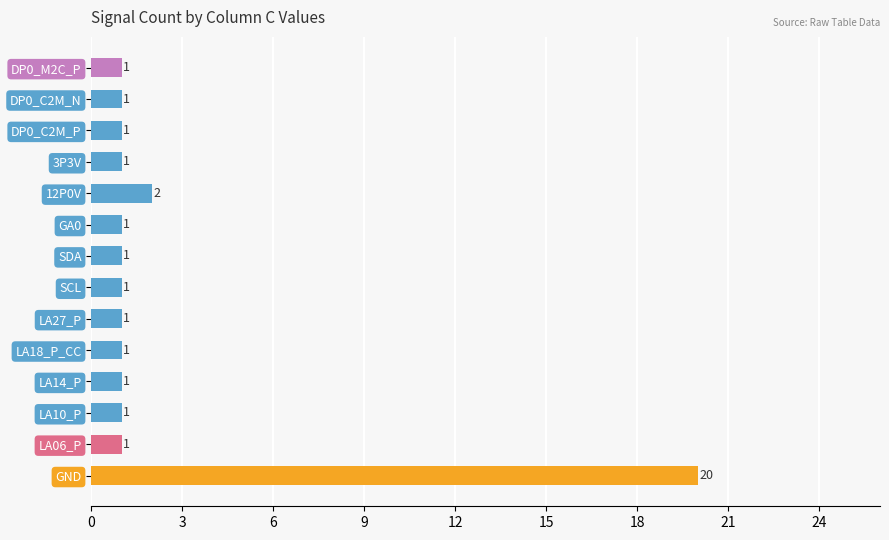

The chart shows a value of 32 at GND. True or false?

False